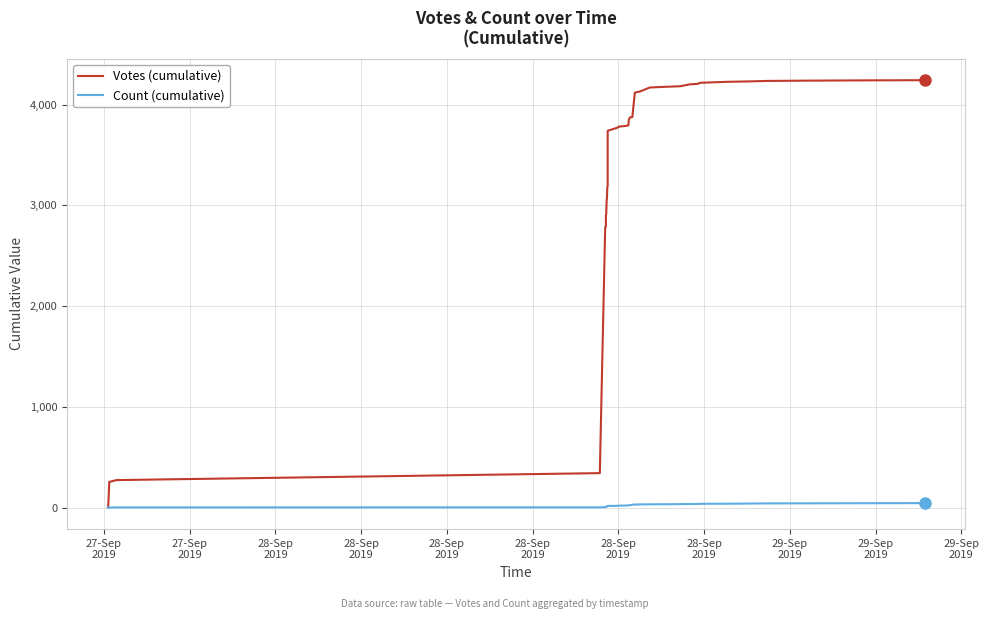

Rank the series by their average value, from highest to lowest.

Votes (cumulative), Count (cumulative)